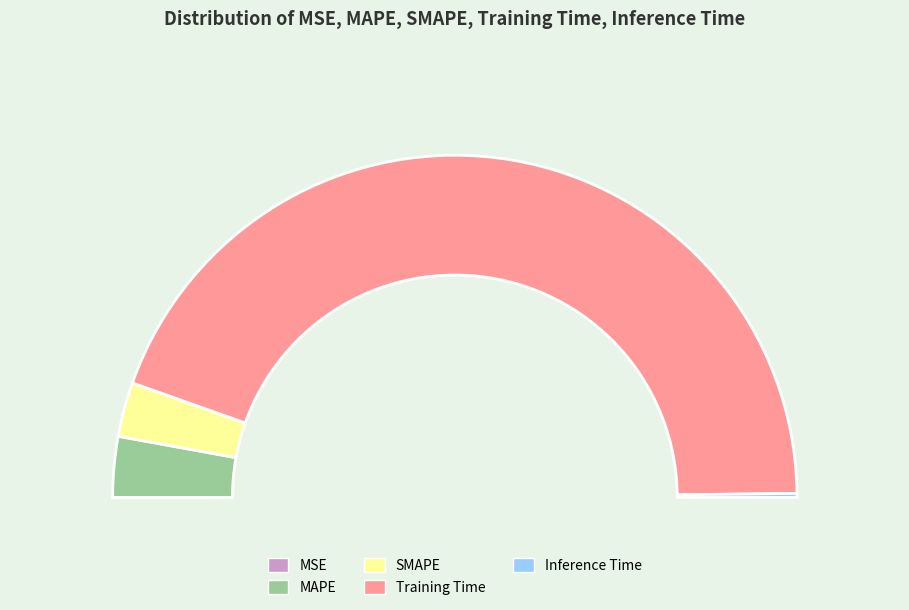

The MAPE slice represents 6% of the pie. True or false?

True